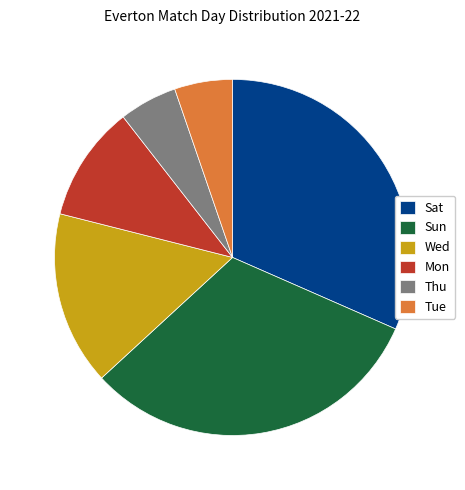

Do Sun and Mon together represent more than half of the pie?

No